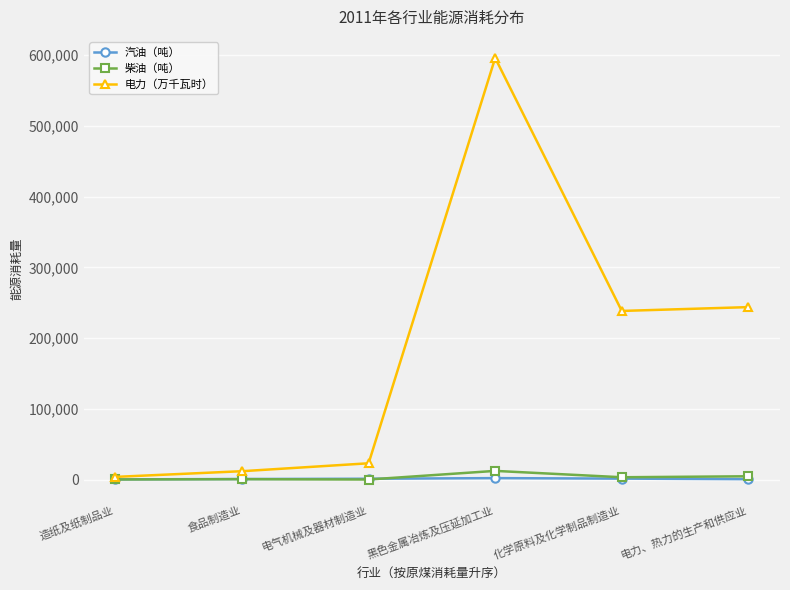

The 汽油（吨） series shows 705 at 电力、热力的生产和供应业. True or false?

True